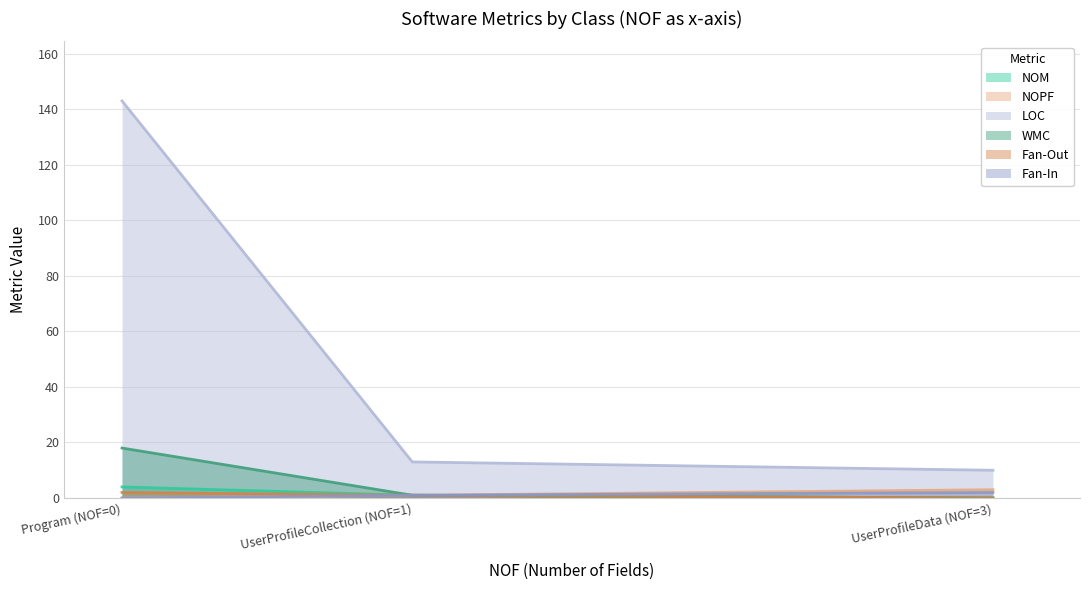

What is the sum of the LOC values at Program (NOF=0) and UserProfileCollection (NOF=1)?

156